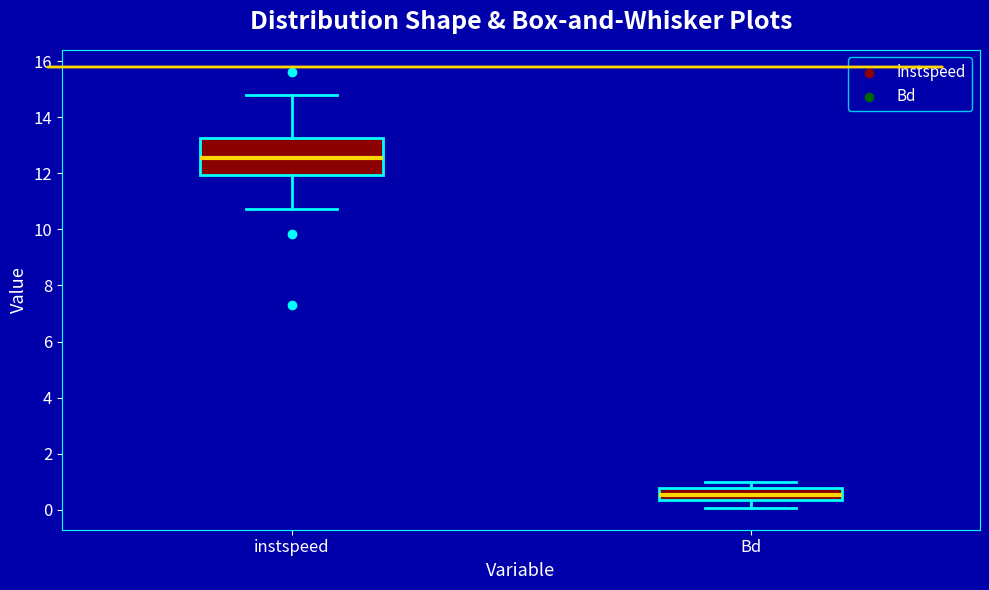

Which box is the tallest, from its lower edge to its upper edge?

instspeed